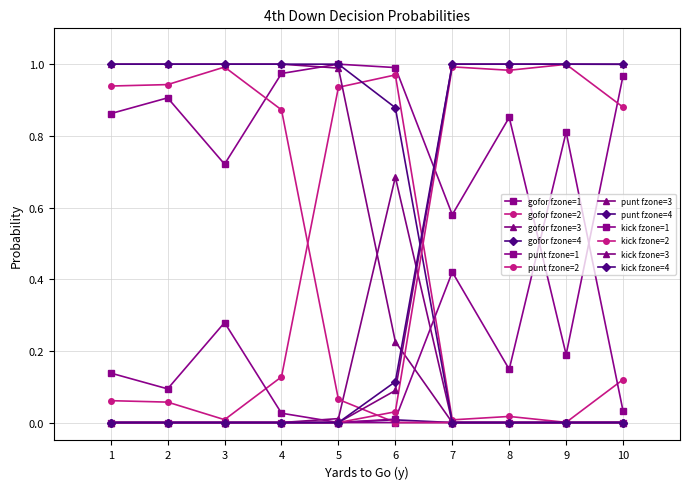

Count the number of categories in the chart.

10